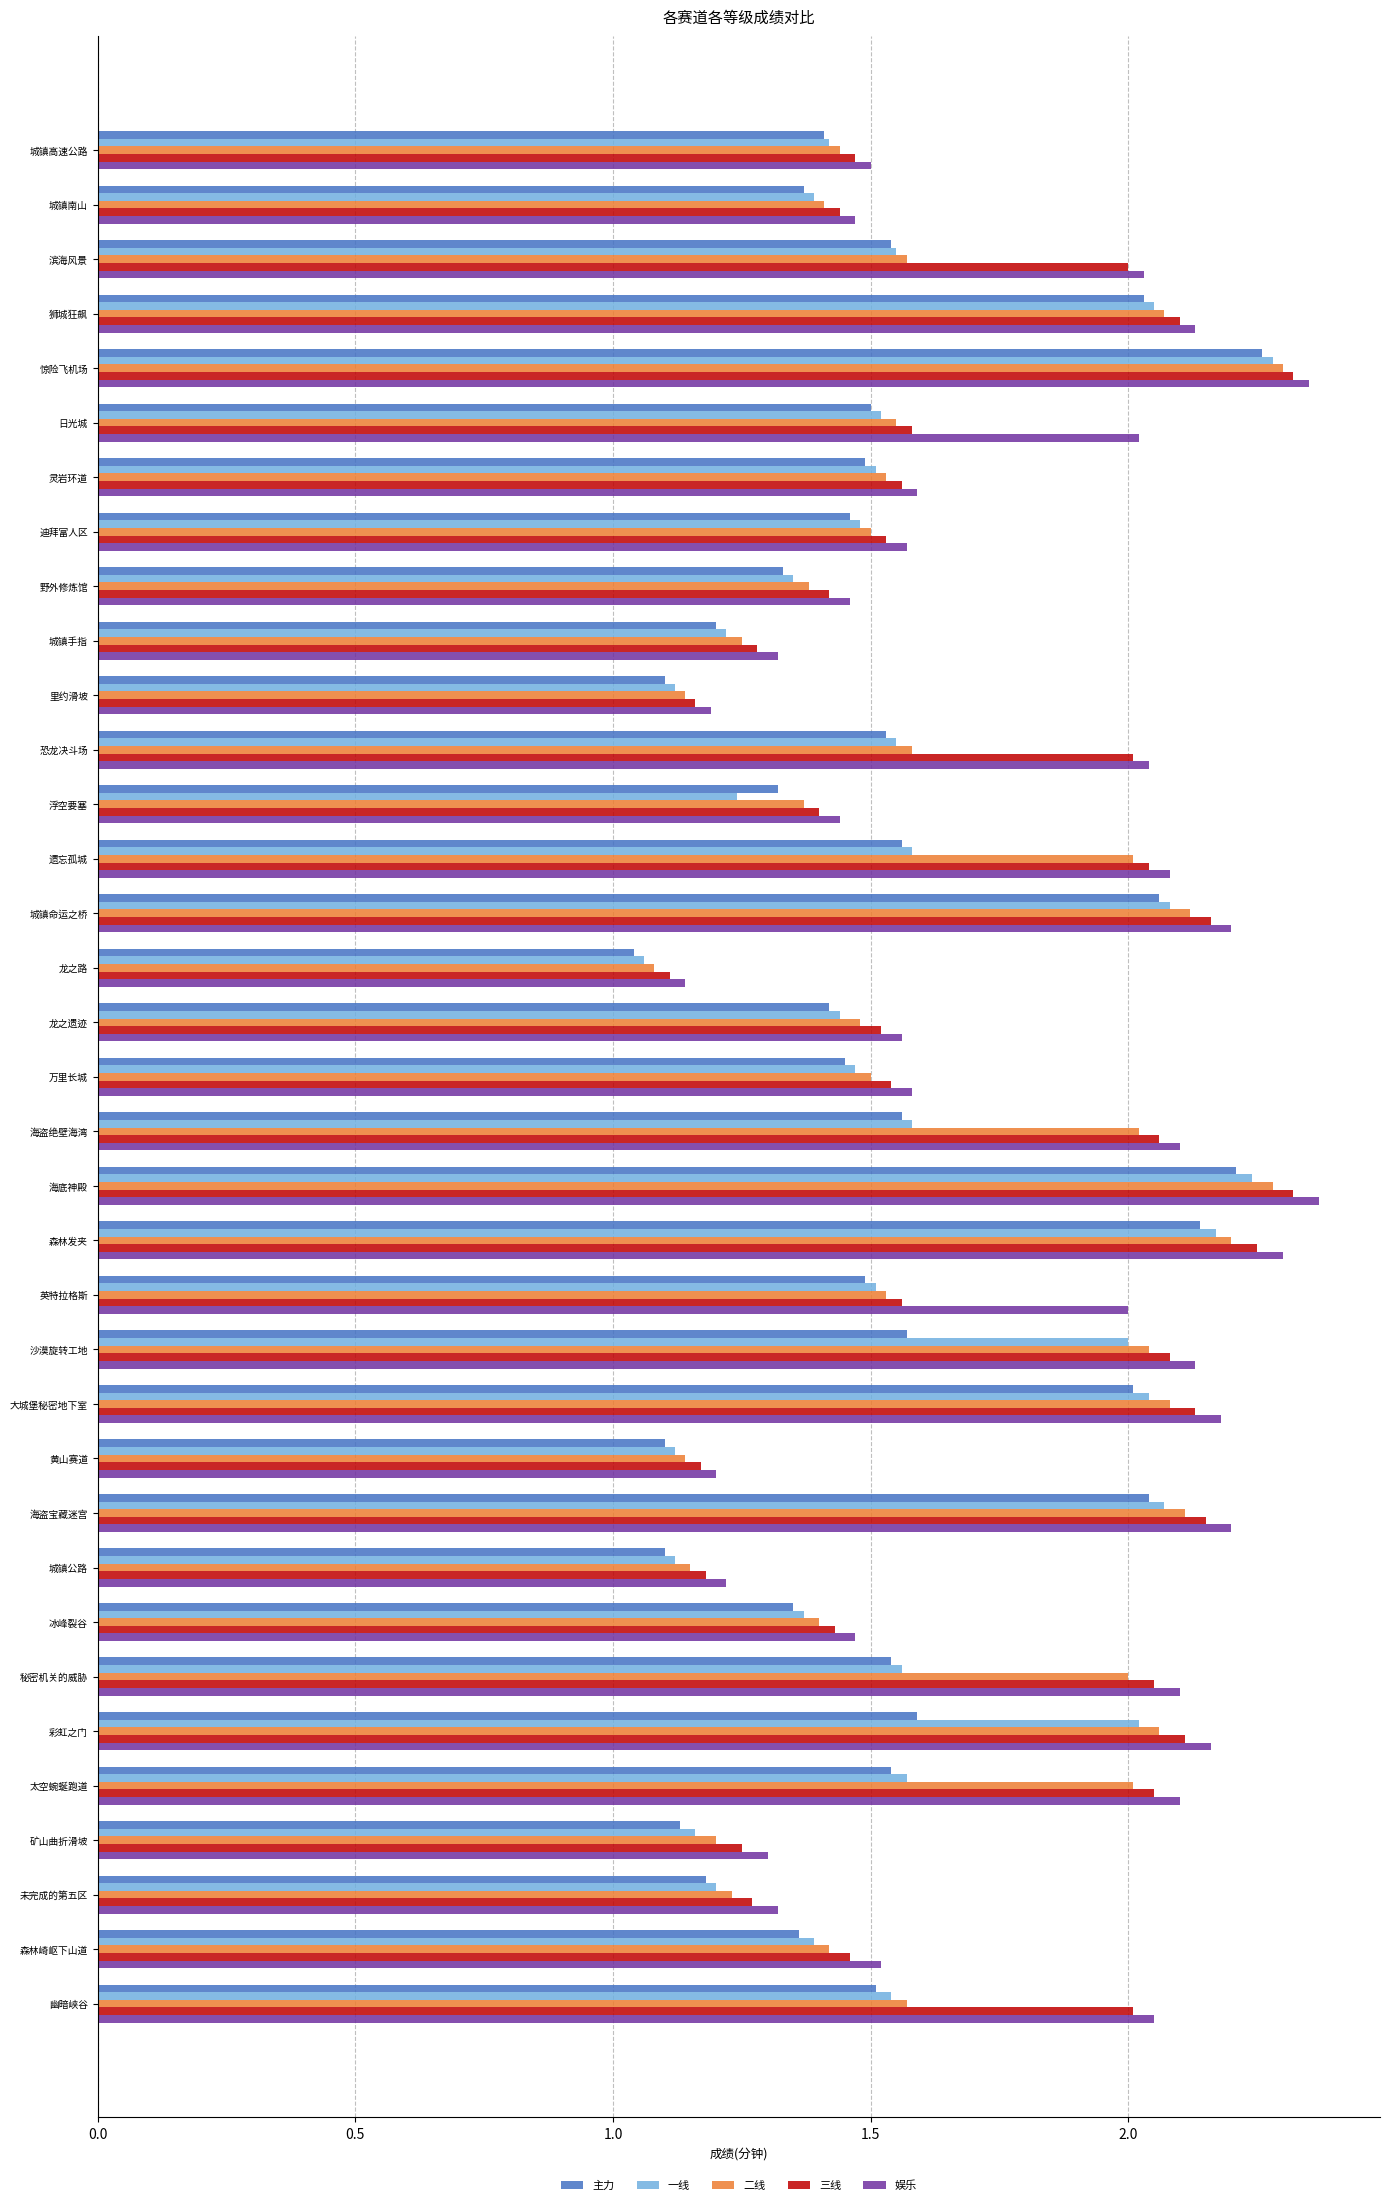

At which label is 一线 closest to 1?

龙之路